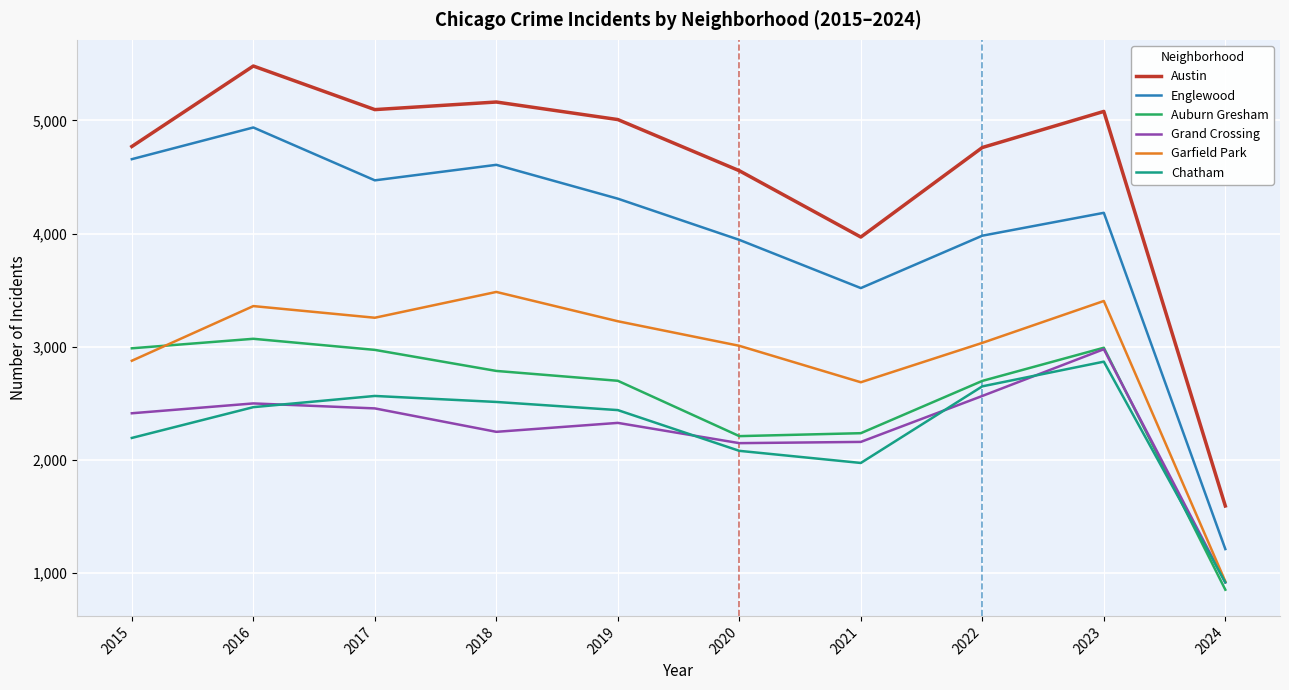

True or false: Grand Crossing and Austin cross at least once.

False